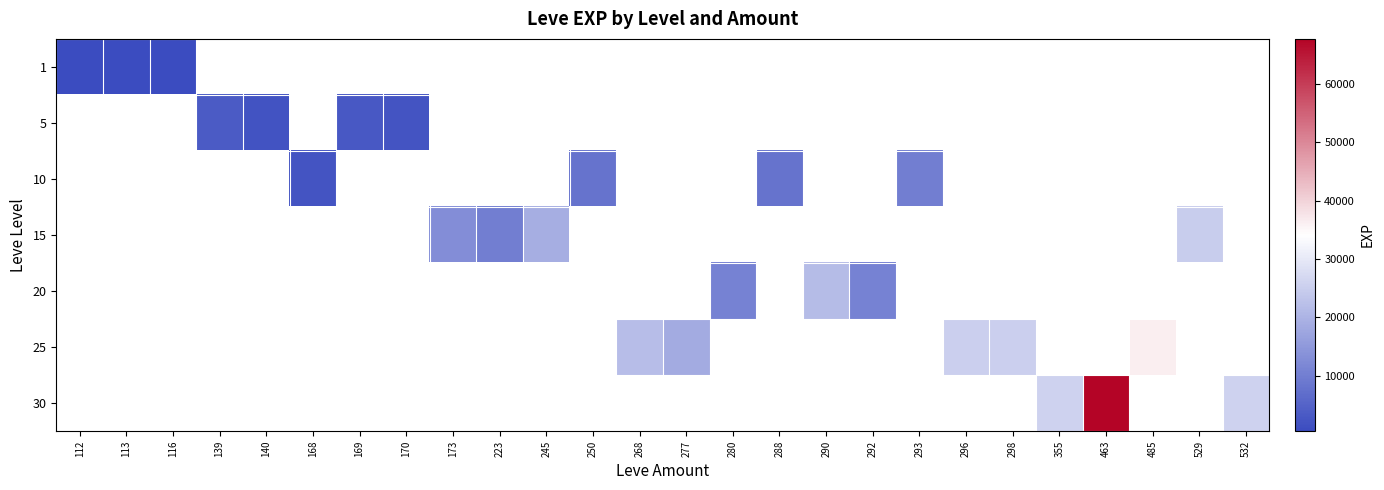

Is the value of 15 at 292 greater than the value of 20 at 298?

No